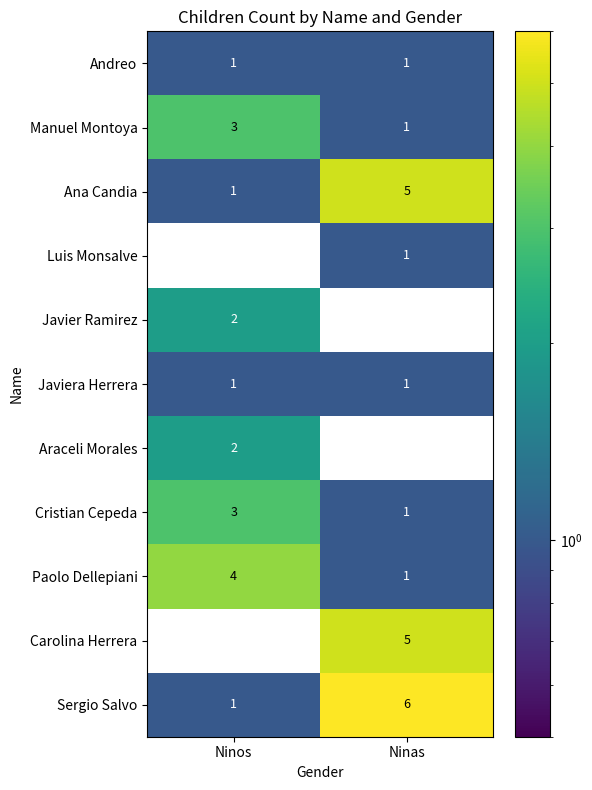

At which category is the sum across all series the highest?

Ninas